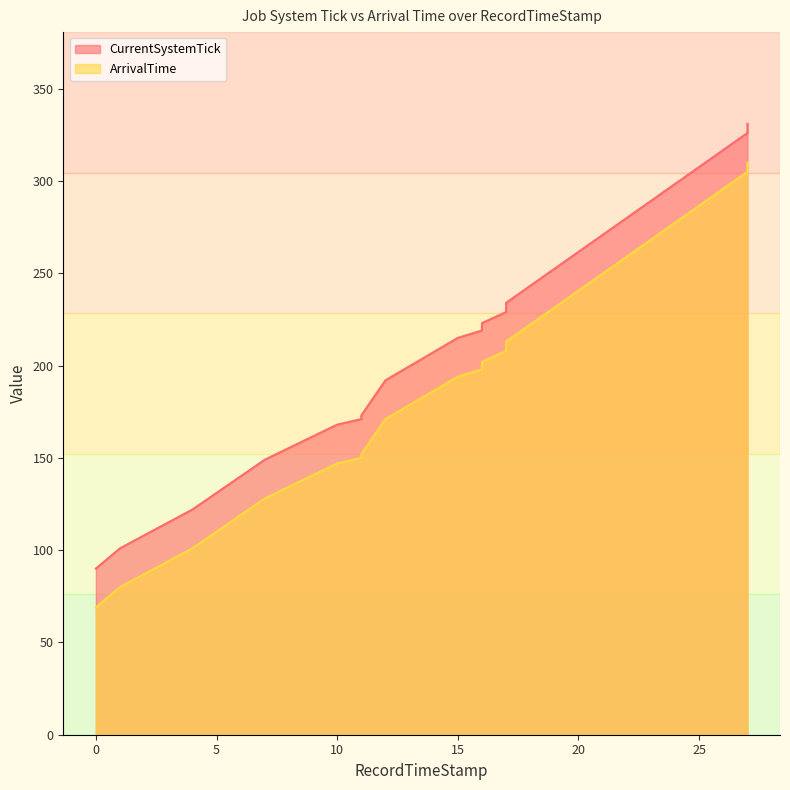

True or false: CurrentSystemTick and ArrivalTime cross at least once.

False